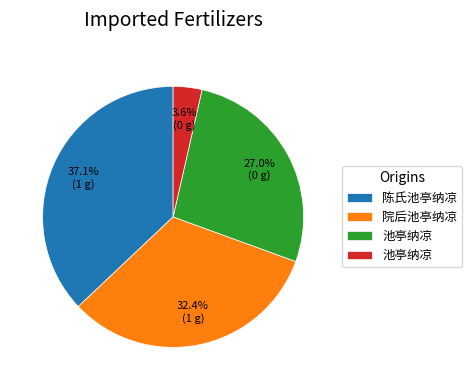

How many slices are in this pie chart?

4